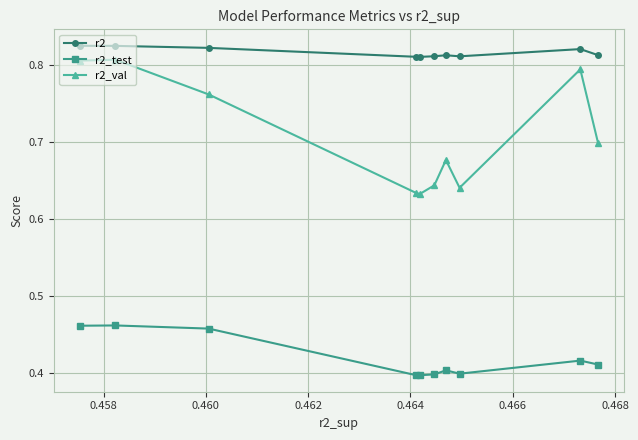

How many data points does each series have?

10